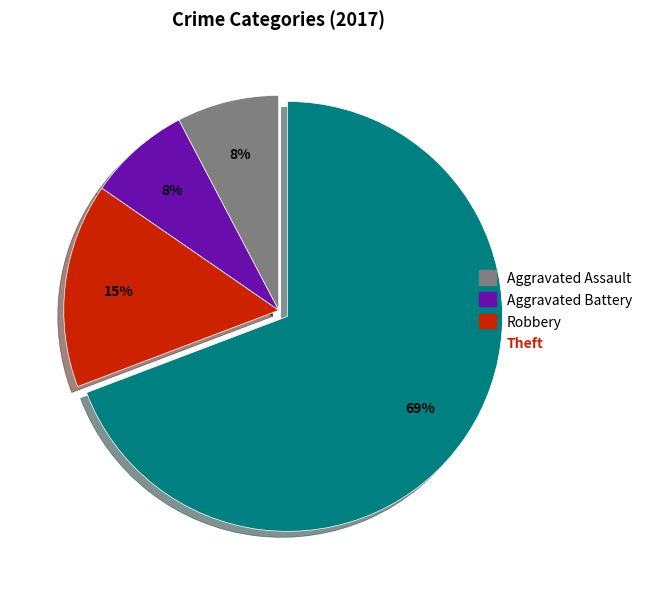

How many slices are in this pie chart?

4